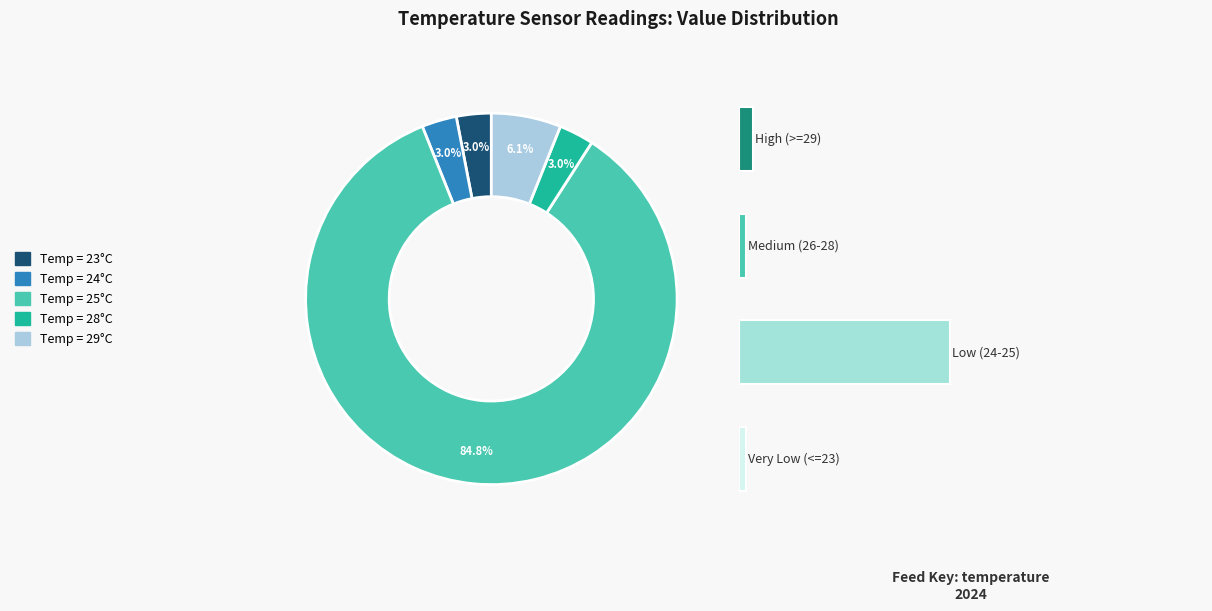

The 25 slice represents 15% of the pie. True or false?

False